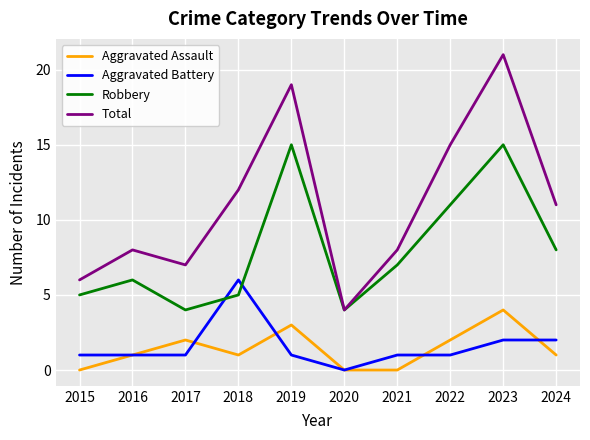

What is the maximum value for Robbery?

15